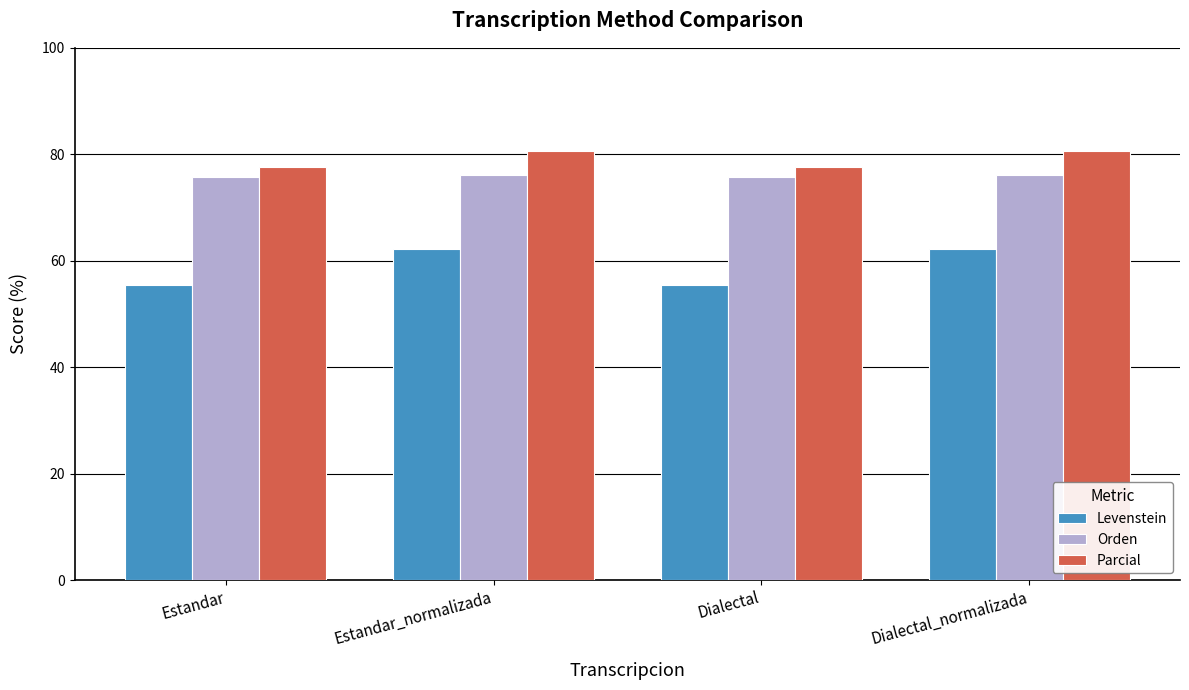

The value of Orden at Estandar is 75.7. True or false?

True